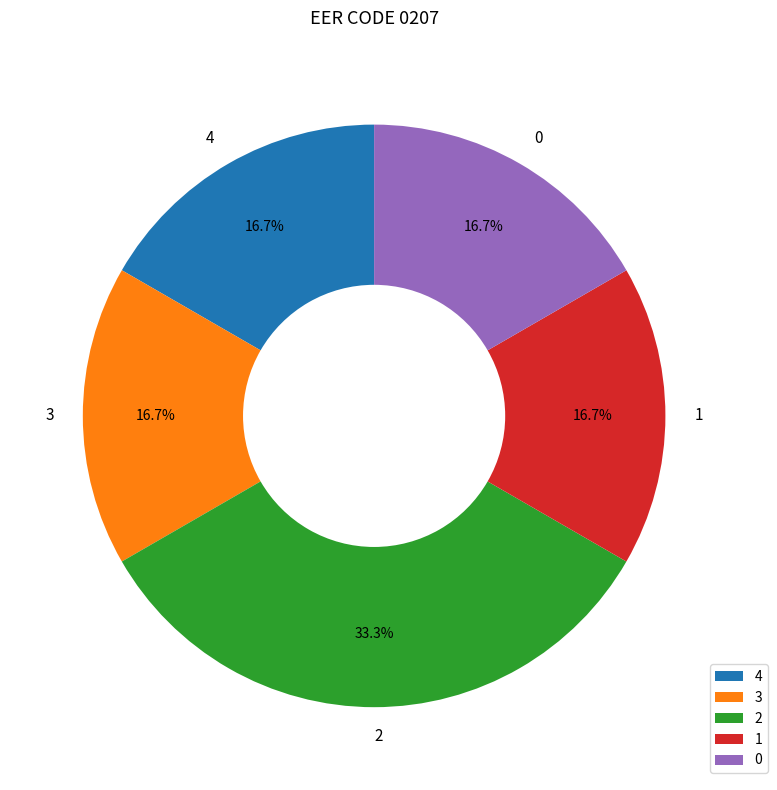

Does any single category account for the majority?

No